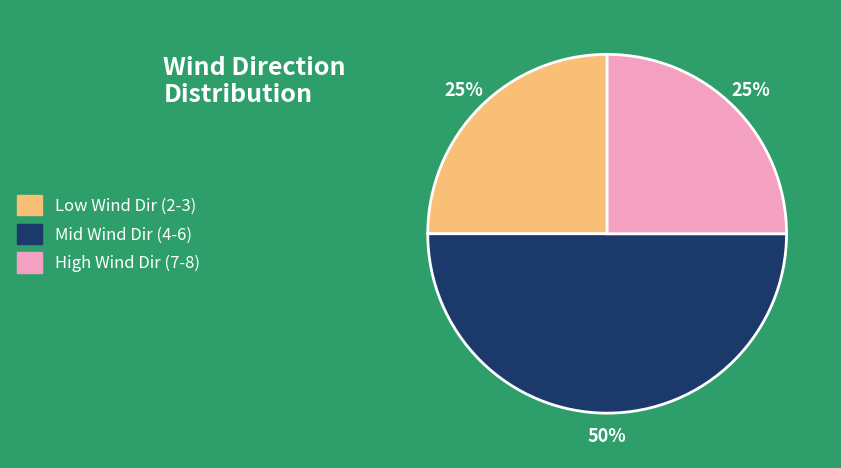

To the nearest percent, what is the average slice percentage?

33%